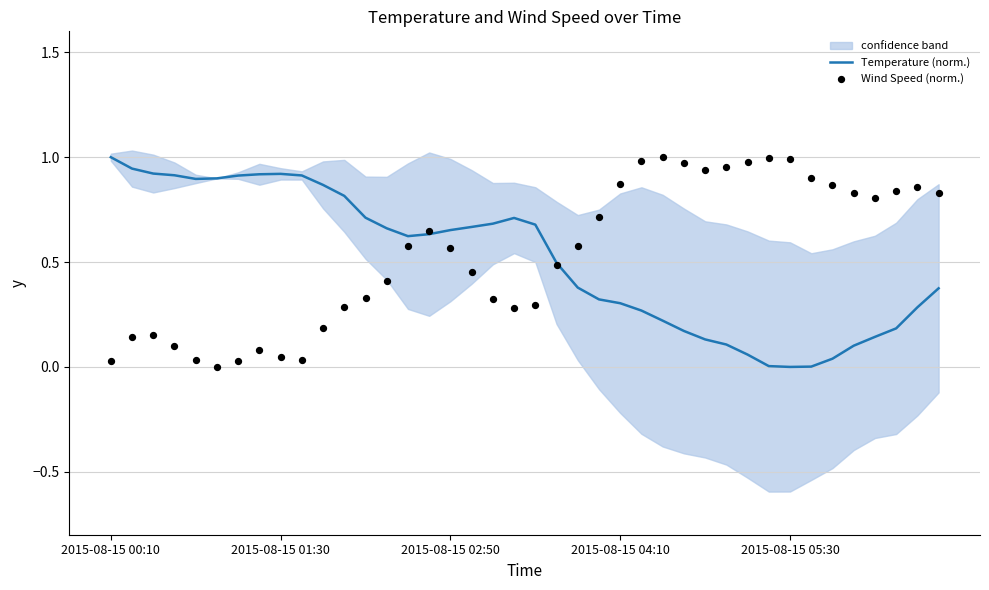

Which series reaches the minimum Y coordinate?

Temperature (norm.)